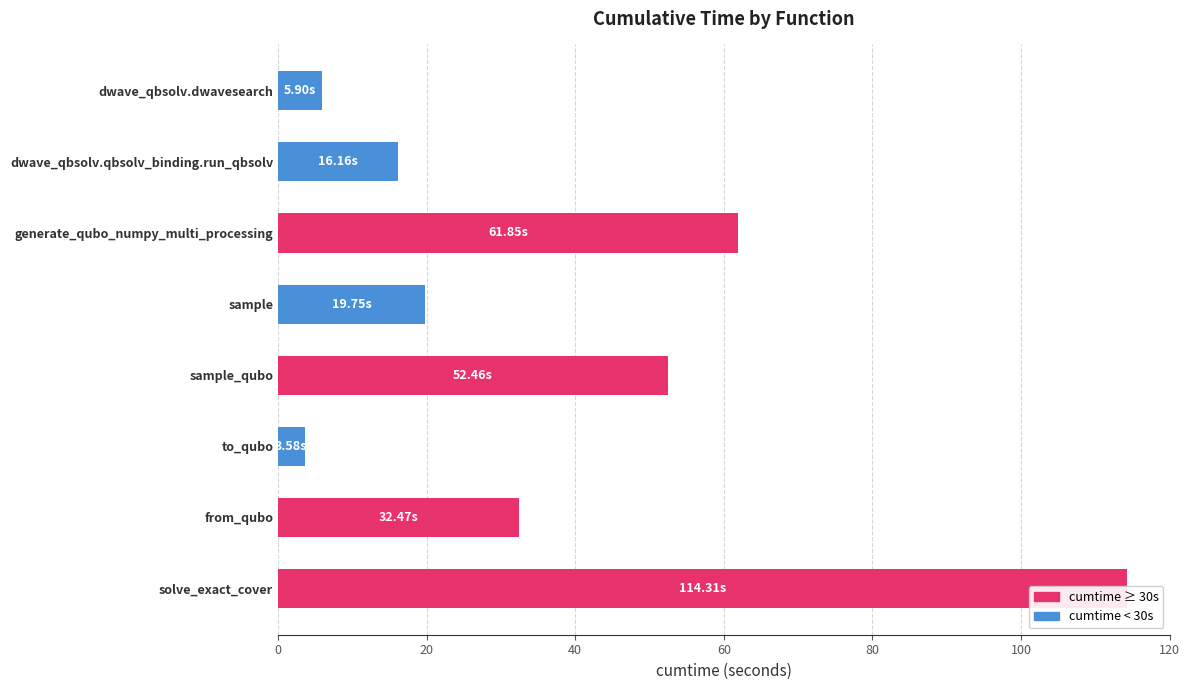

True or false: the data shows 88.7 at sample_qubo.

False